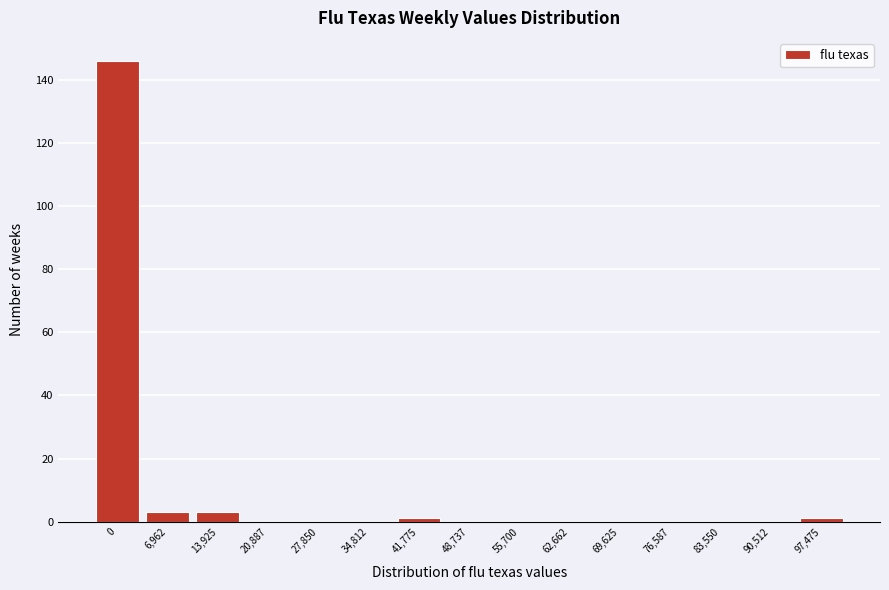

Reading left to right, list all the values displayed in this chart.

0=146	6,962=3	13,925=3	20,887=0	27,850=0	34,812=0	41,775=1	48,737=0	55,700=0	62,662=0	69,625=0	76,587=0	83,550=0	90,512=0	97,475=1